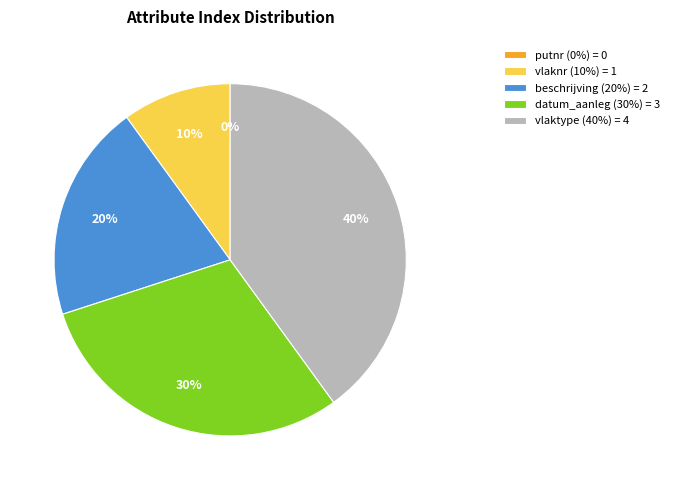

To the nearest percent, what is the average slice percentage?

20%